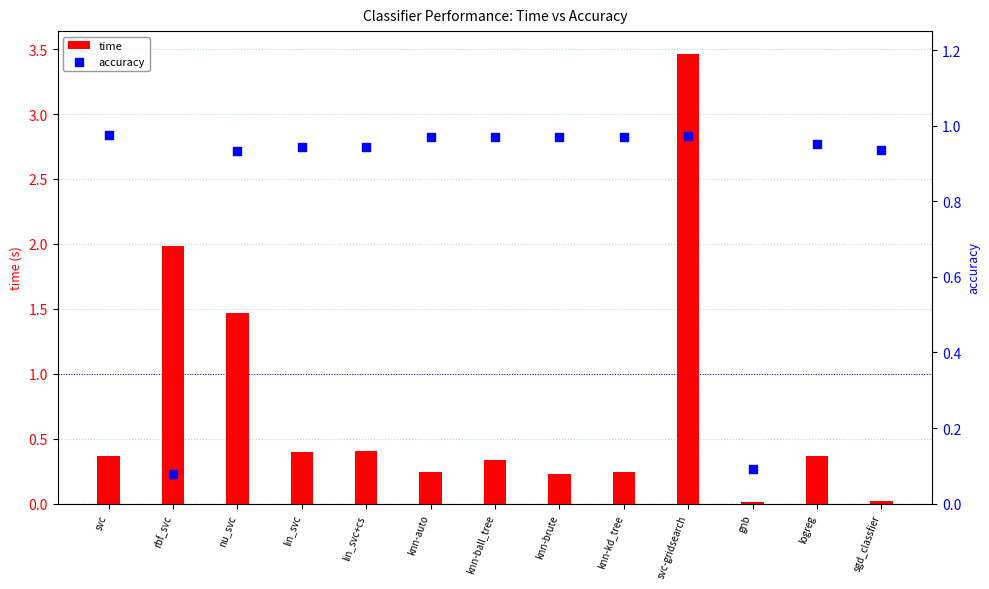

What are all the series names shown in the legend?

time, accuracy